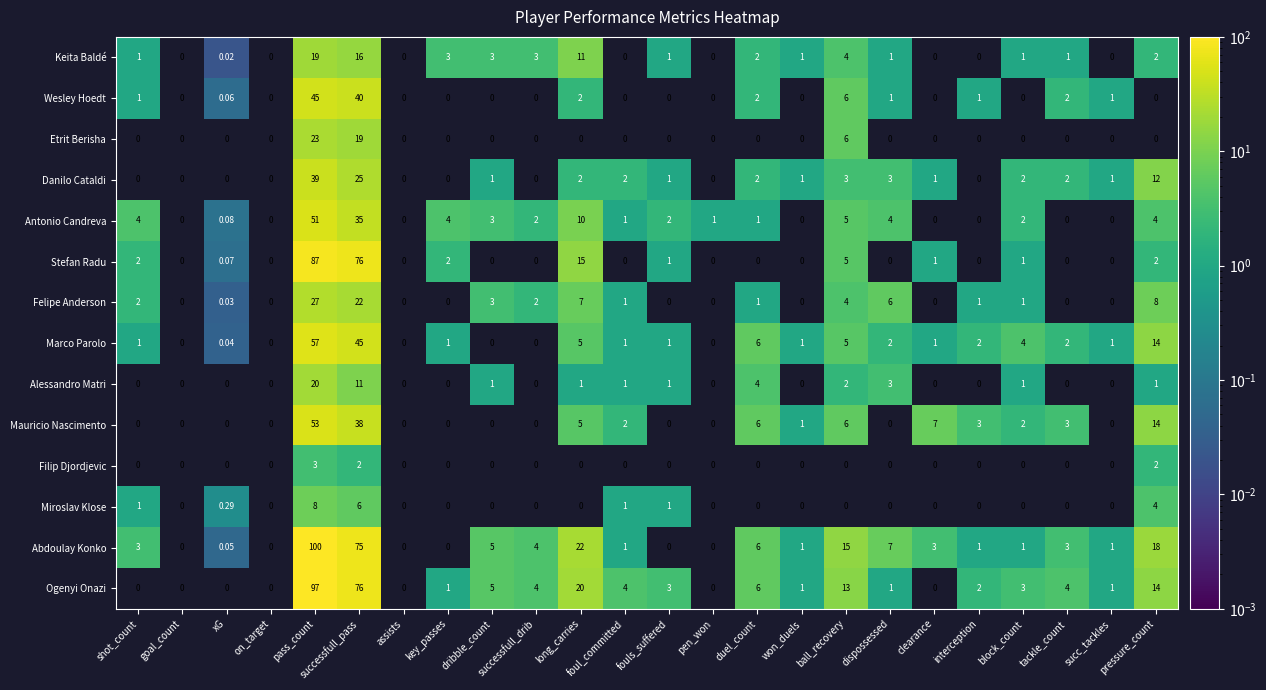

Where is Alessandro Matri nearest to the value 10?

successfull_pass